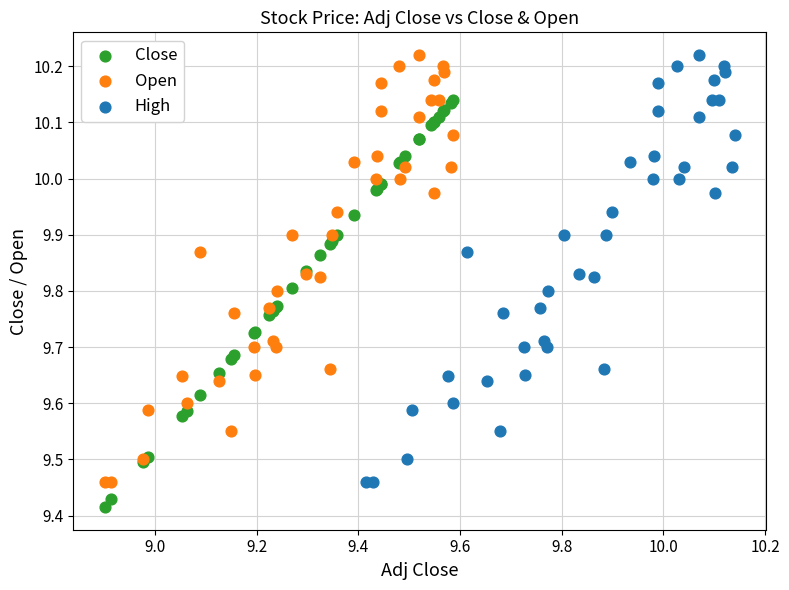

Which series contains the lowest Y value?

Close